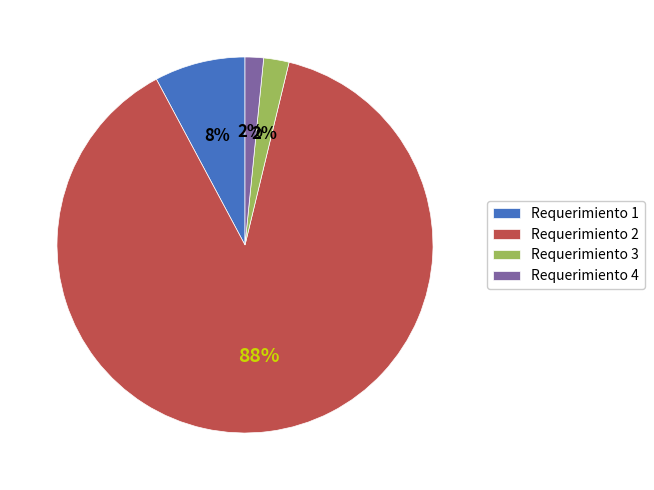

Is there any slice that represents more than half of the pie?

Yes